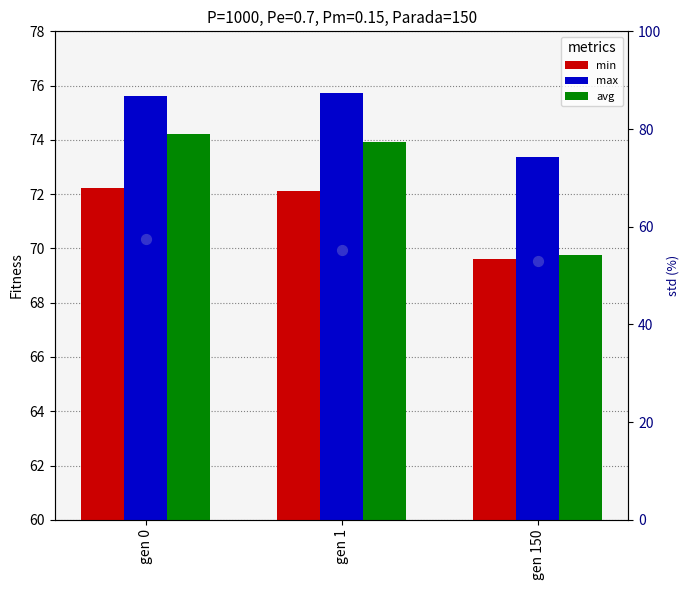

Is the value of std (scaled) at gen 0 greater than the value of avg at gen 1?

No